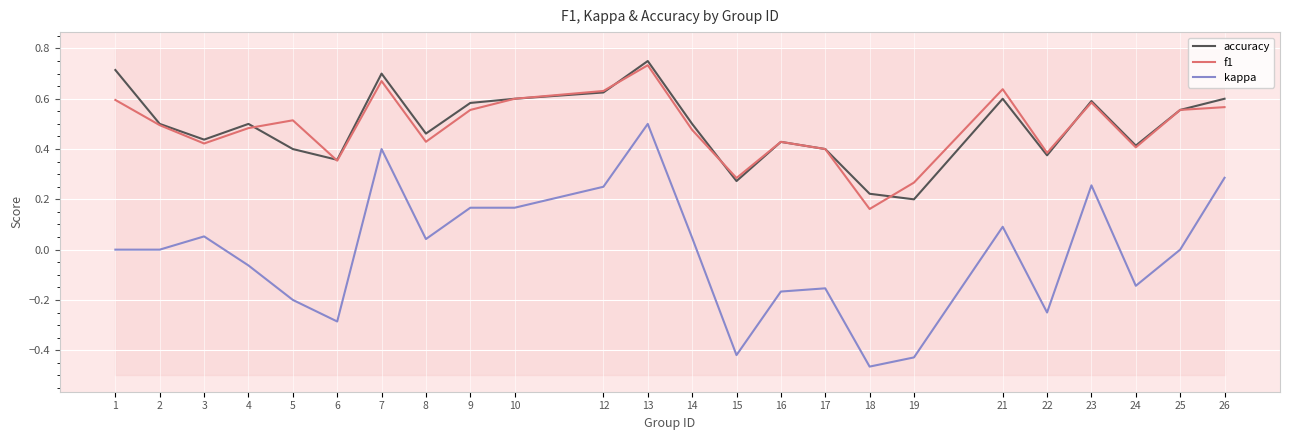

How many categories are shown in the chart?

24